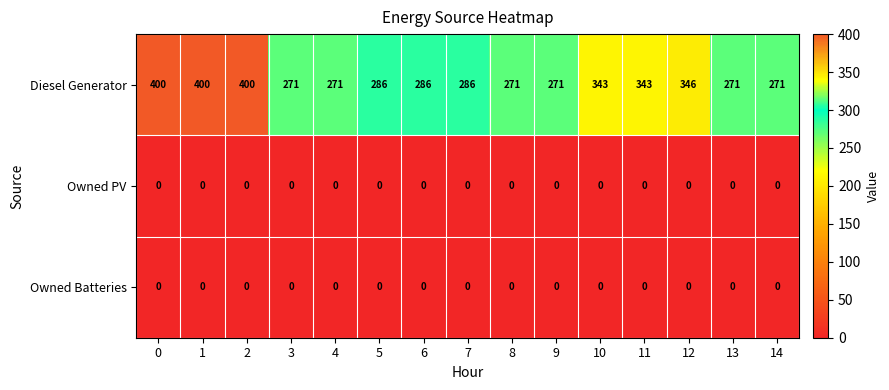

What is the maximum value shown in the chart?

400